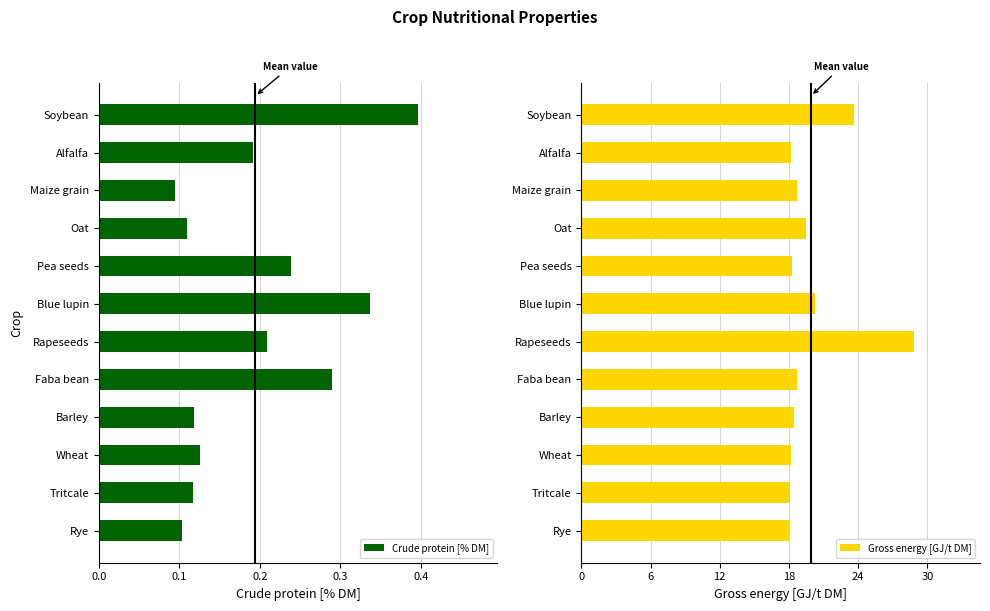

How many Crude protein [% DM] values are between 0 and 1?

12